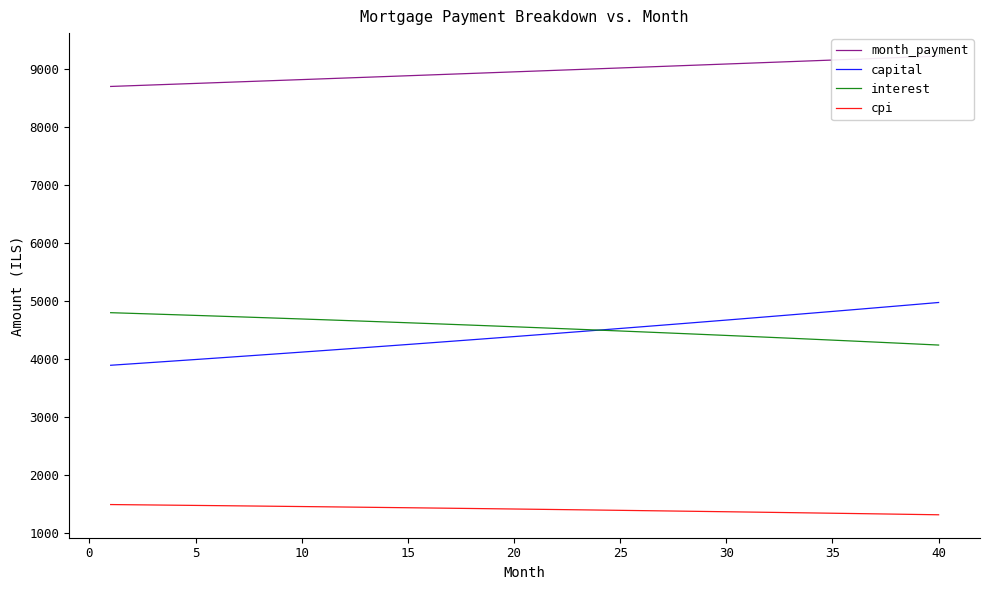

Reading left to right, extract all data points from this chart.

month_payment: 8692.8	8705.8	8718.9	8731.9	8745.0	8758.2	8771.3	8784.4	8797.6	8810.8	8824.0	8837.3	8850.5	8863.8	8877.1	8890.4	8903.8	8917.1	8930.5	8943.9	8957.3	8970.7	8984.2	8997.7	9011.2	9024.7	9038.2	9051.8	9065.3	9078.9	9092.6	9106.2	9119.9	9133.5	9147.2	9161.0	9174.7	9188.5	9202.2	9216.1
capital: 3893.9	3918.4	3943.1	3968.0	3992.9	4018.1	4043.4	4068.9	4094.5	4120.3	4146.2	4172.4	4198.6	4225.1	4251.7	4278.5	4305.4	4332.6	4359.8	4387.3	4414.9	4442.8	4470.7	4498.9	4527.2	4555.8	4584.4	4613.3	4642.4	4671.6	4701.1	4730.7	4760.5	4790.4	4820.6	4851.0	4881.5	4912.3	4943.2	4974.4
interest: 4798.9	4787.4	4775.7	4764.0	4752.1	4740.1	4727.9	4715.6	4703.1	4690.5	4677.8	4664.9	4651.9	4638.7	4625.4	4611.9	4598.3	4584.6	4570.6	4556.6	4542.4	4528.0	4513.4	4498.8	4483.9	4468.9	4453.8	4438.4	4423.0	4407.3	4391.5	4375.5	4359.4	4343.1	4326.6	4310.0	4293.2	4276.2	4259.0	4241.7
cpi: 1496.4	1492.8	1489.1	1485.4	1481.6	1477.8	1474.0	1470.1	1466.1	1462.2	1458.1	1454.1	1449.9	1445.8	1441.6	1437.3	1433.0	1428.7	1424.3	1419.8	1415.3	1410.8	1406.2	1401.6	1396.9	1392.1	1387.3	1382.5	1377.6	1372.7	1367.7	1362.6	1357.5	1352.4	1347.2	1341.9	1336.6	1331.3	1325.8	1320.4